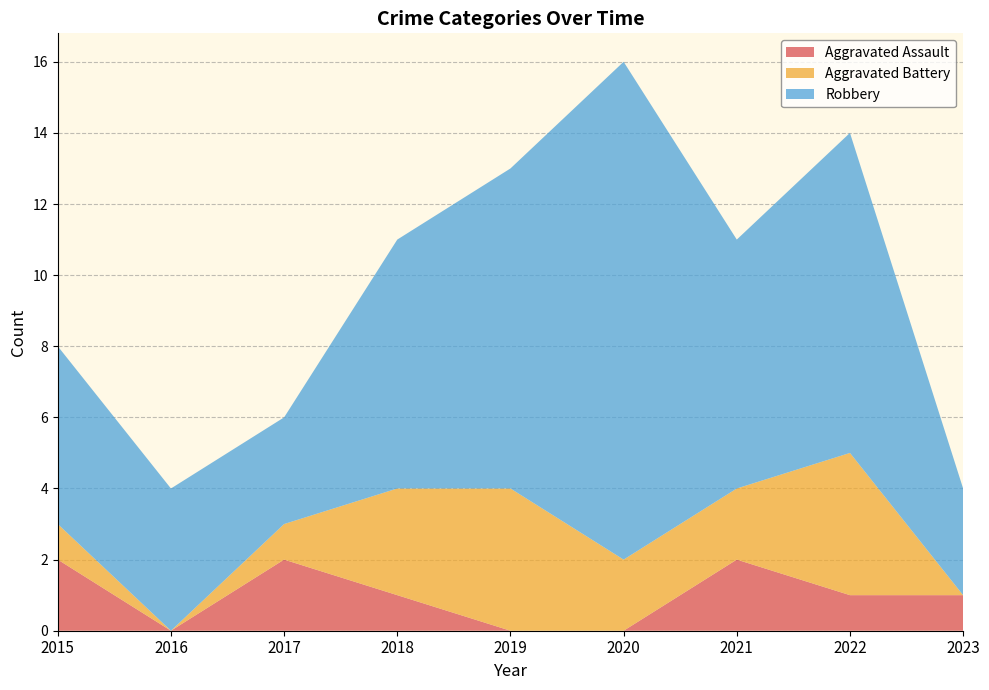

Reading right to left, extract all data points from this chart.

Aggravated Assault: 2023=1	2022=1	2021=2	2020=0	2019=0	2018=1	2017=2	2016=0	2015=2
Aggravated Battery: 2023=0	2022=4	2021=2	2020=2	2019=4	2018=3	2017=1	2016=0	2015=1
Robbery: 2023=3	2022=9	2021=7	2020=14	2019=9	2018=7	2017=3	2016=4	2015=5